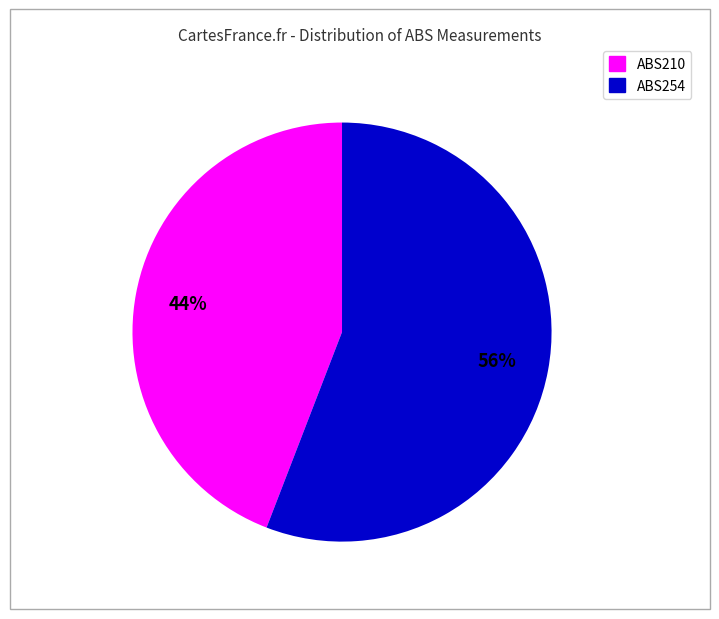

Does any single category account for the majority?

Yes